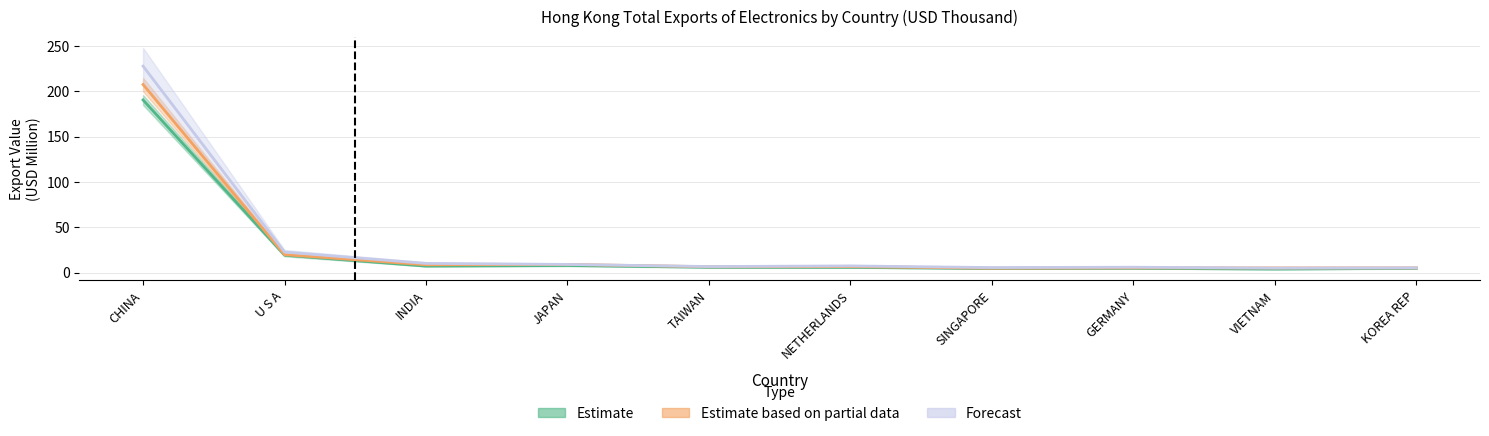

Read the 201812 (Forecast) value at JAPAN.

9.0